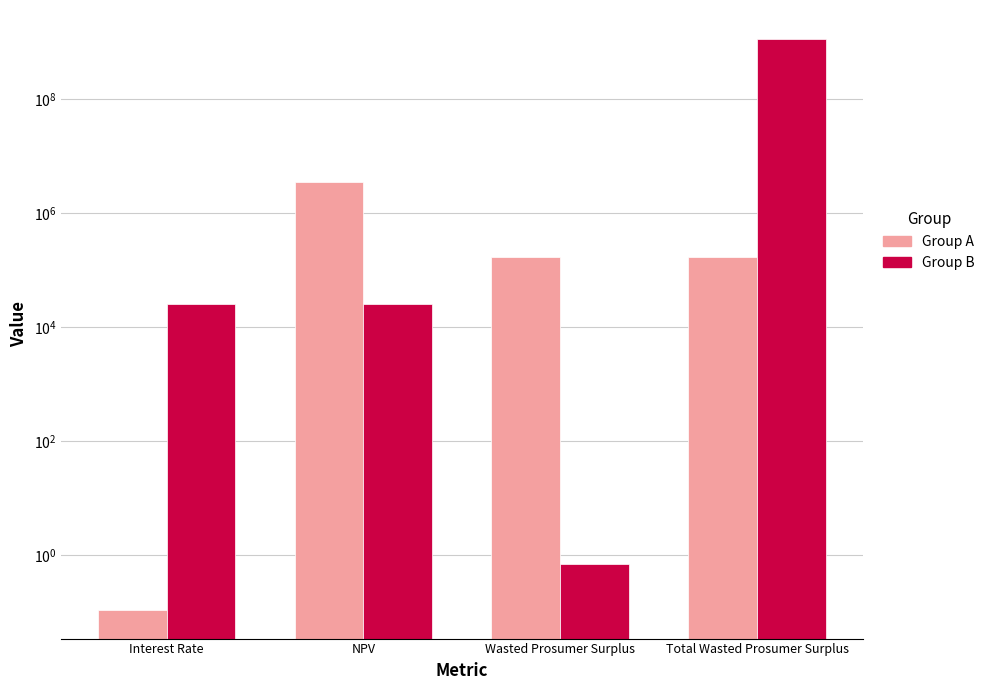

The value of Group B at Interest Rate is 37421.9. True or false?

False